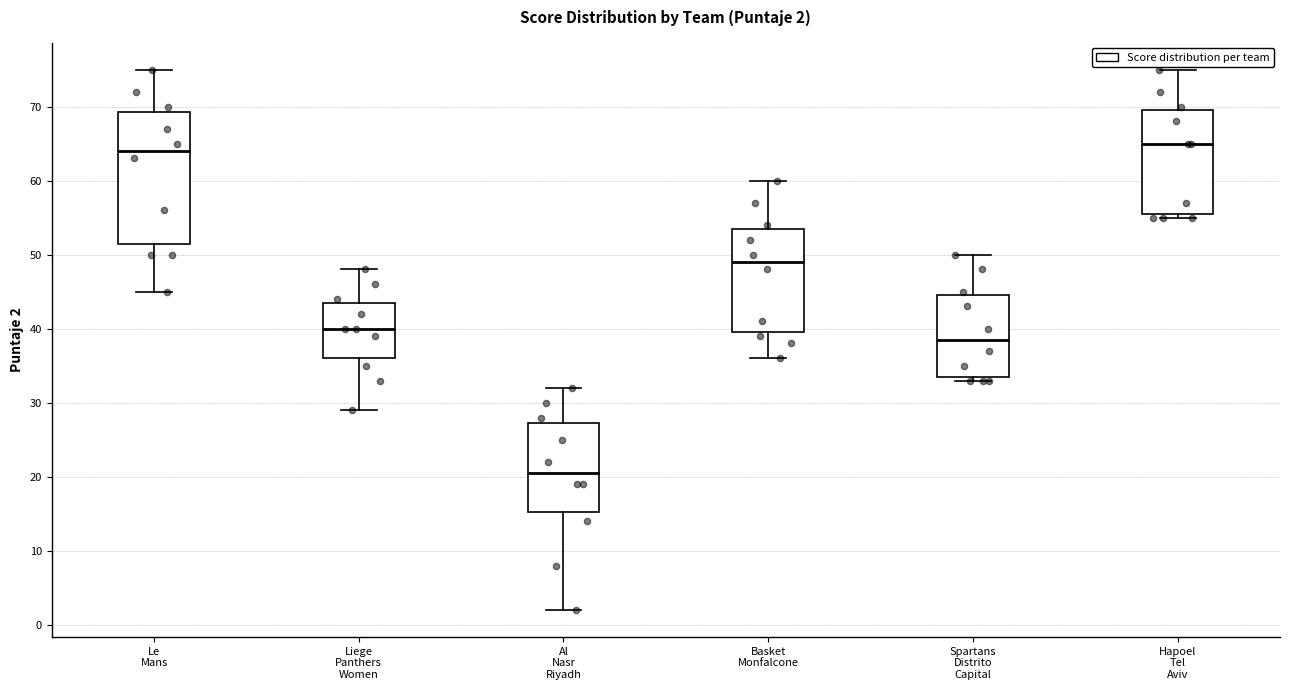

Which box has the highest median line?

Hapoel Tel Aviv